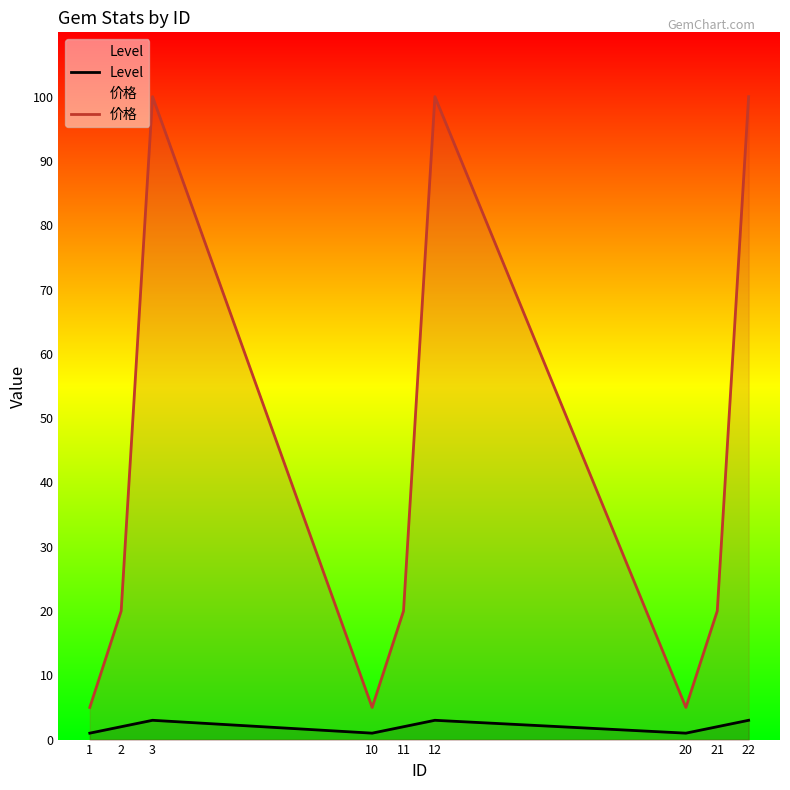

What are all the series names shown in the legend?

Level, 价格